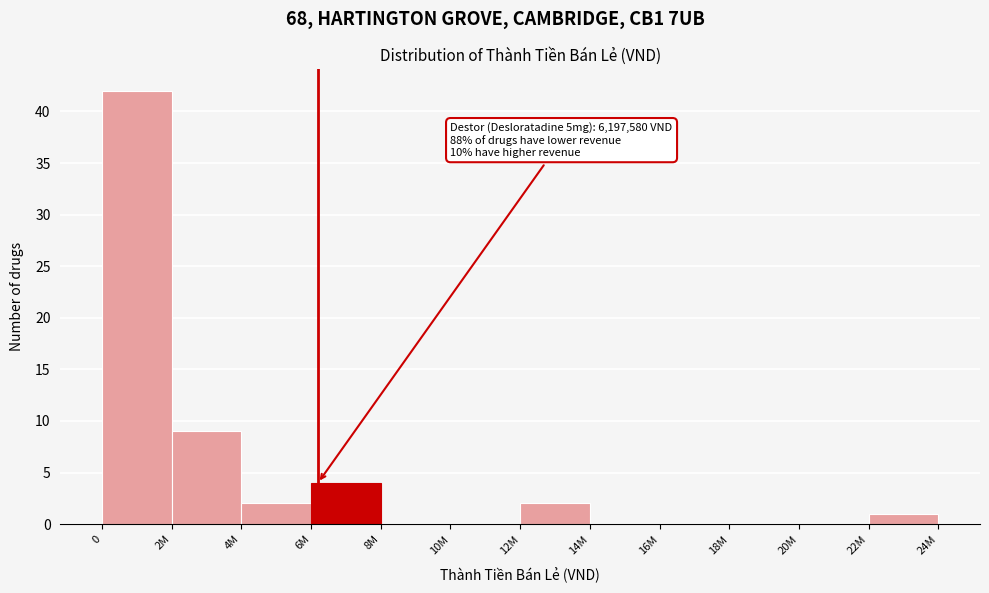

Reading left to right, what are all the values shown in this chart?

0=42	2M=9	4M=2	6M=4	8M=0	10M=0	12M=2	14M=0	16M=0	18M=0	20M=0	22M=1